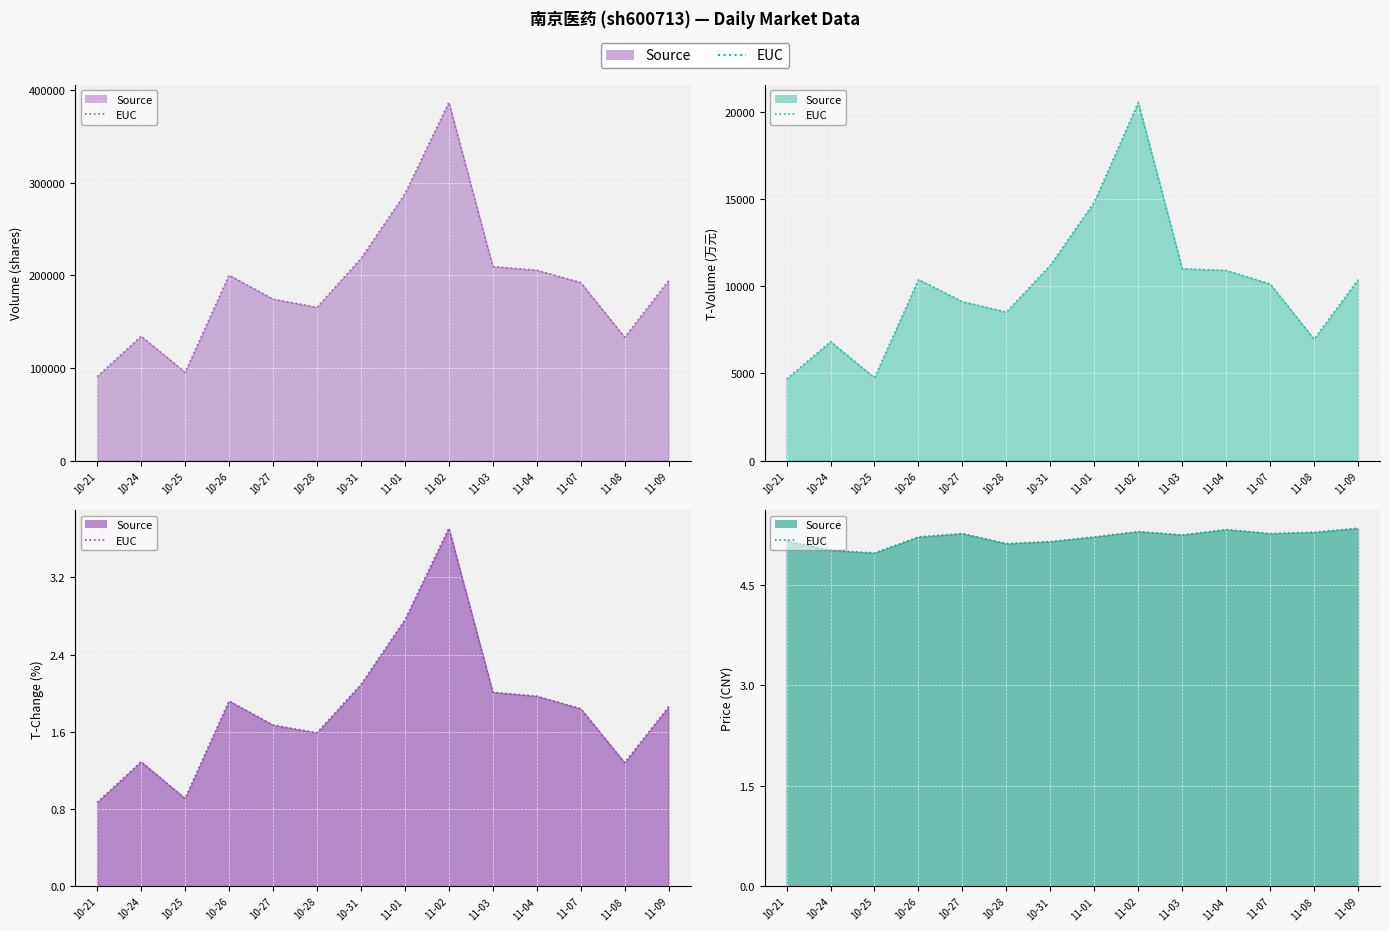

True or false: price (upper) and volume (upper) cross at least once.

False